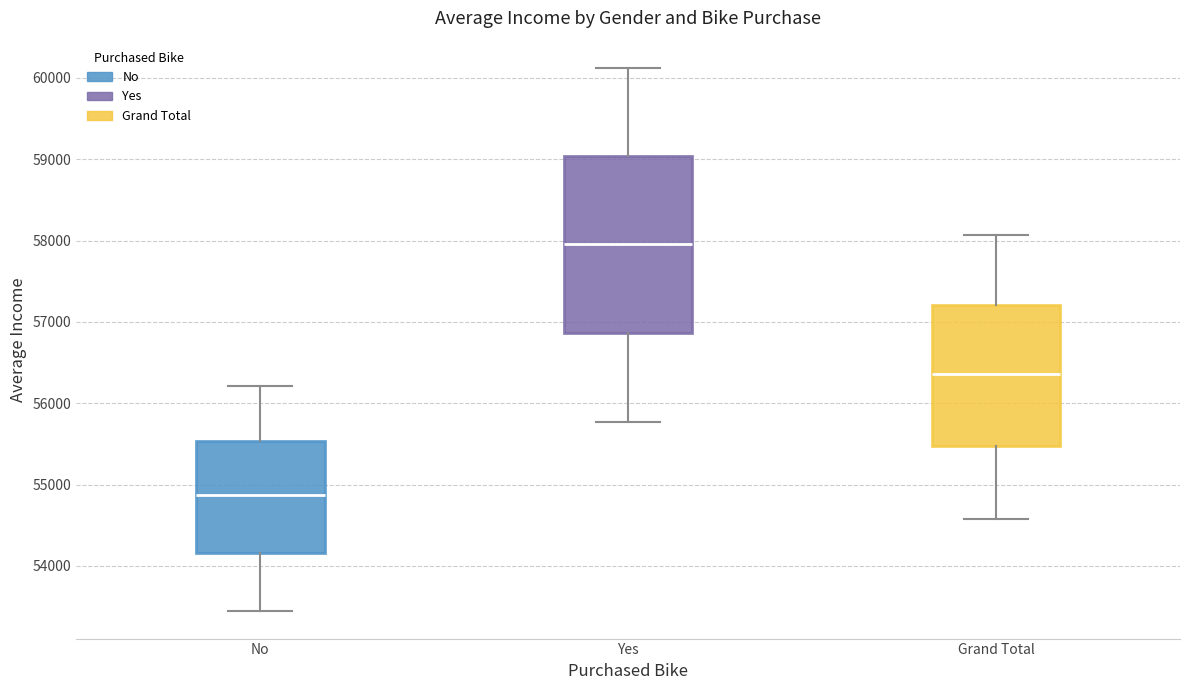

Reading left to right, read every box against the y-axis: the position of its median line, the range the box covers, and the ends of its whiskers. The values are not printed on the chart, so give them approximately, as read against the axis.

No: median 54900, box 54200 to 55500, whiskers 53400 to 56200
Yes: median 58000, box 56900 to 59000, whiskers 55800 to 60100
Grand Total: median 56400, box 55500 to 57200, whiskers 54600 to 58100